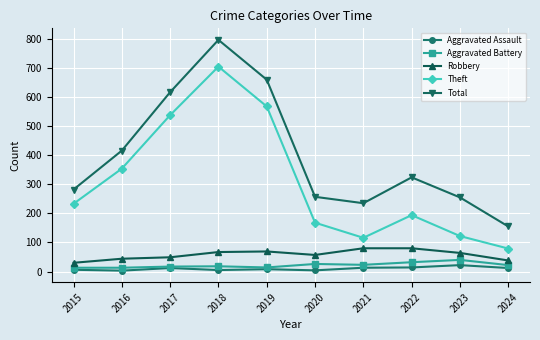

At which category does the chart reach its peak across all series?

2018